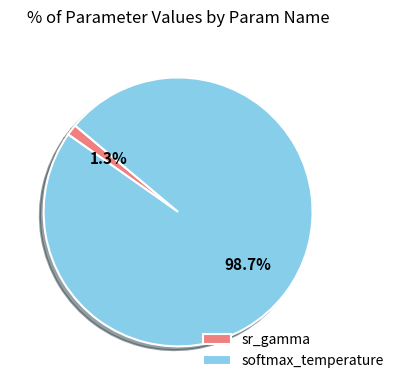

To the nearest percent, what is the difference between the sr_gamma and softmax_temperature slice percentages?

97%